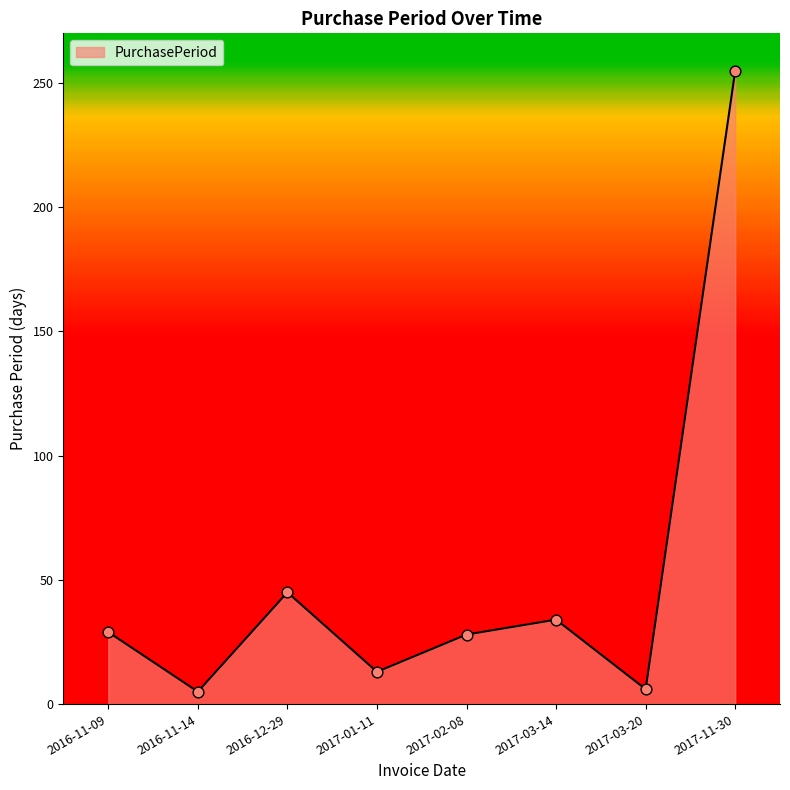

Approximately how many times larger is the value at 2017-11-30 compared to 2016-12-29?

5.7